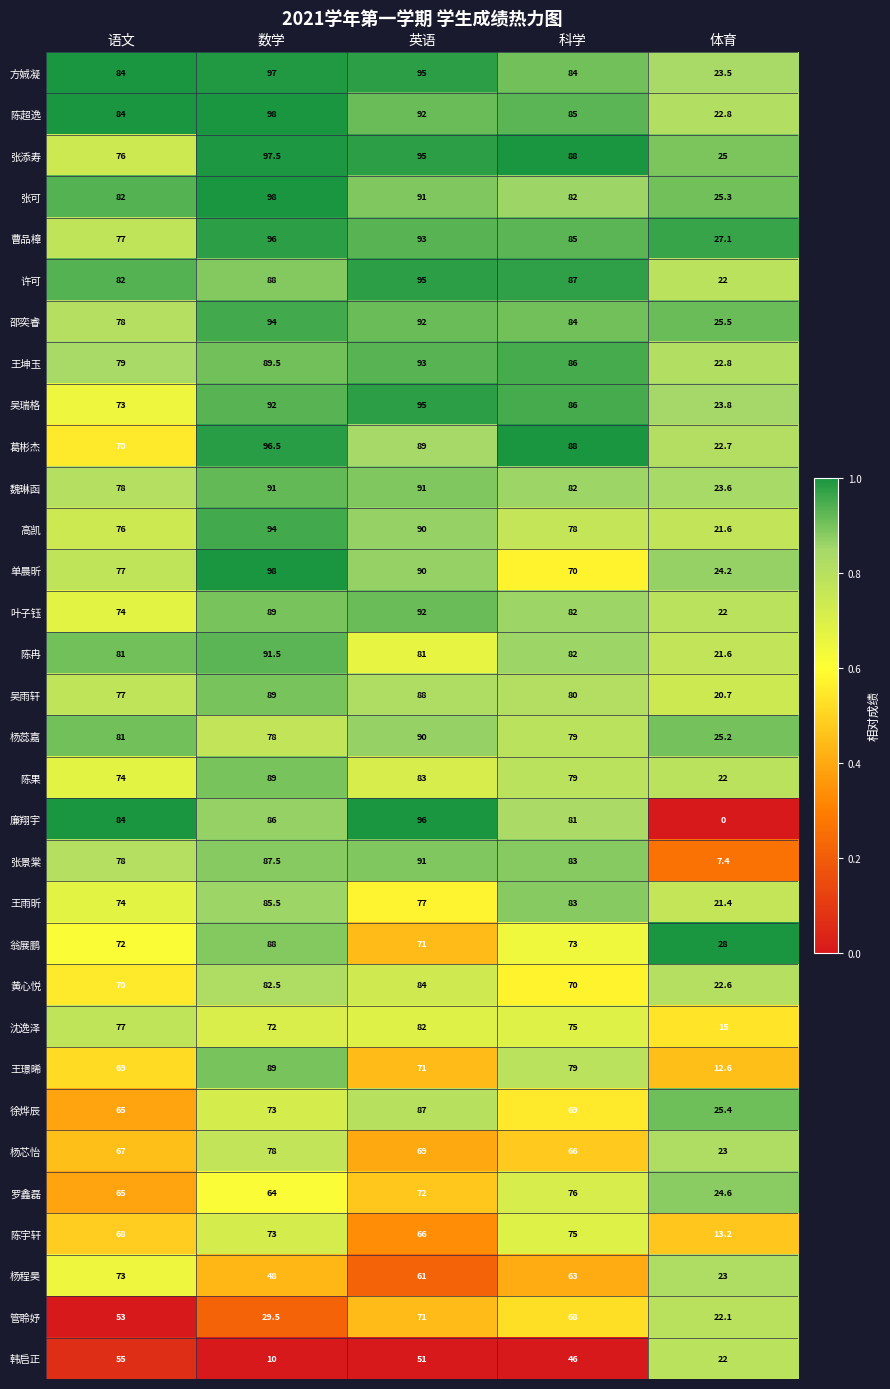

Where does the 许可 series first go above 87?

数学